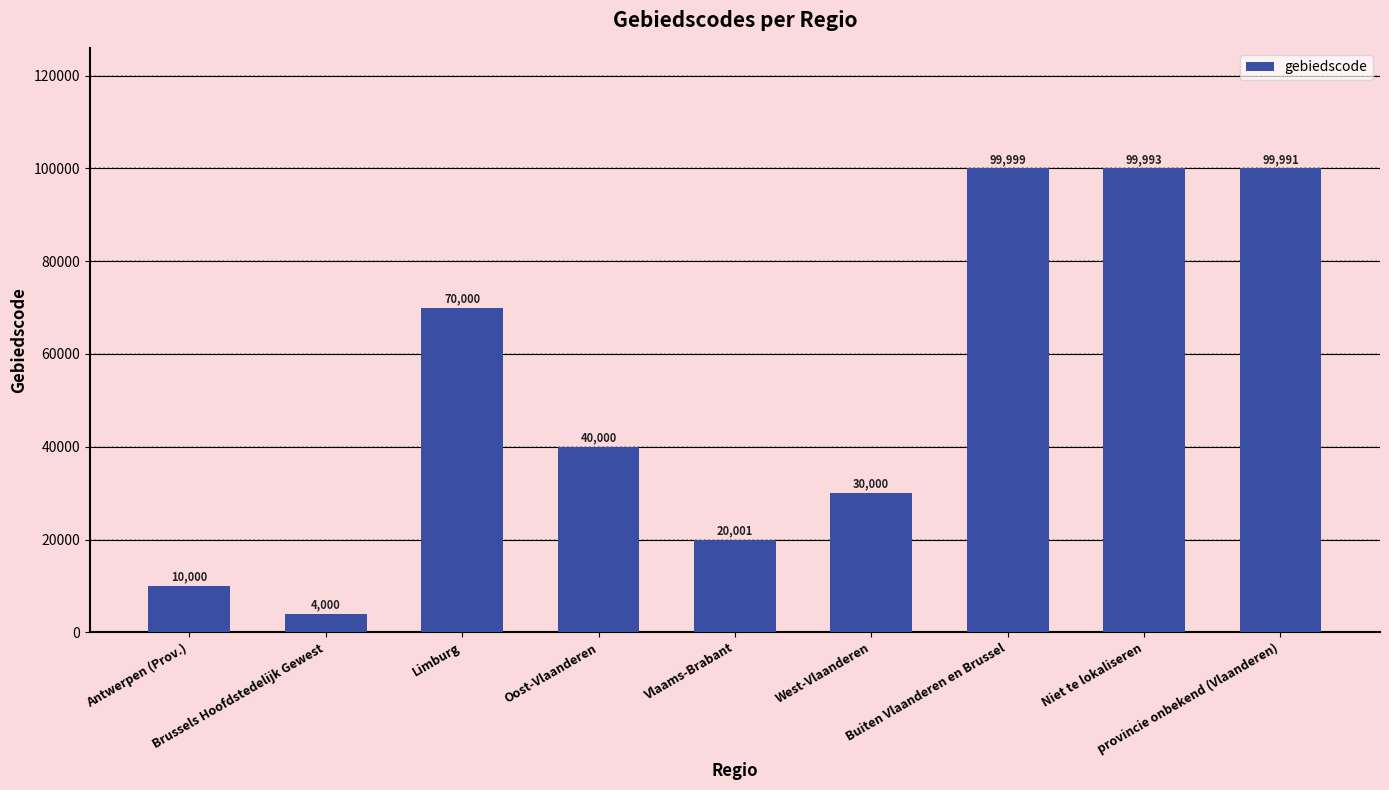

Rank the categories by value from lowest to highest.

Brussels Hoofdstedelijk Gewest, Antwerpen (Prov.), Vlaams-Brabant, West-Vlaanderen, Oost-Vlaanderen, Limburg, provincie onbekend (Vlaanderen), Niet te lokaliseren, Buiten Vlaanderen en Brussel